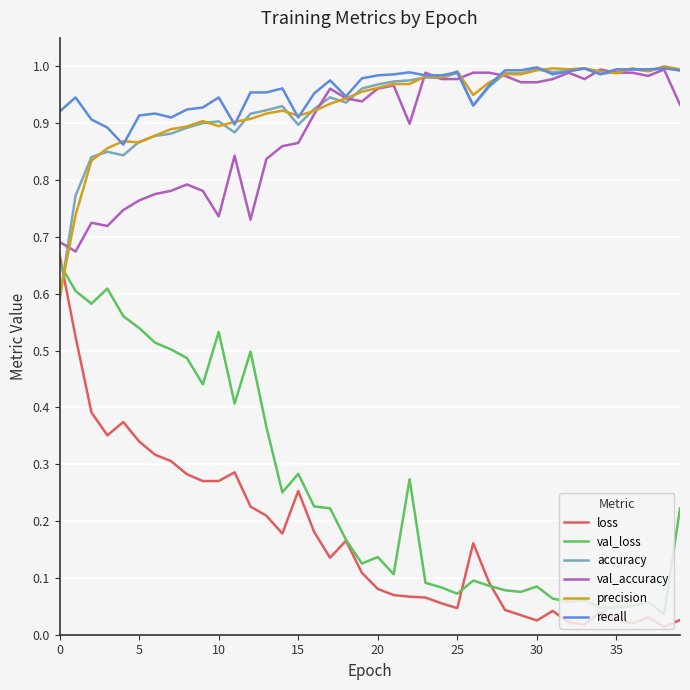

True or false: loss and val_accuracy cross at least once.

False